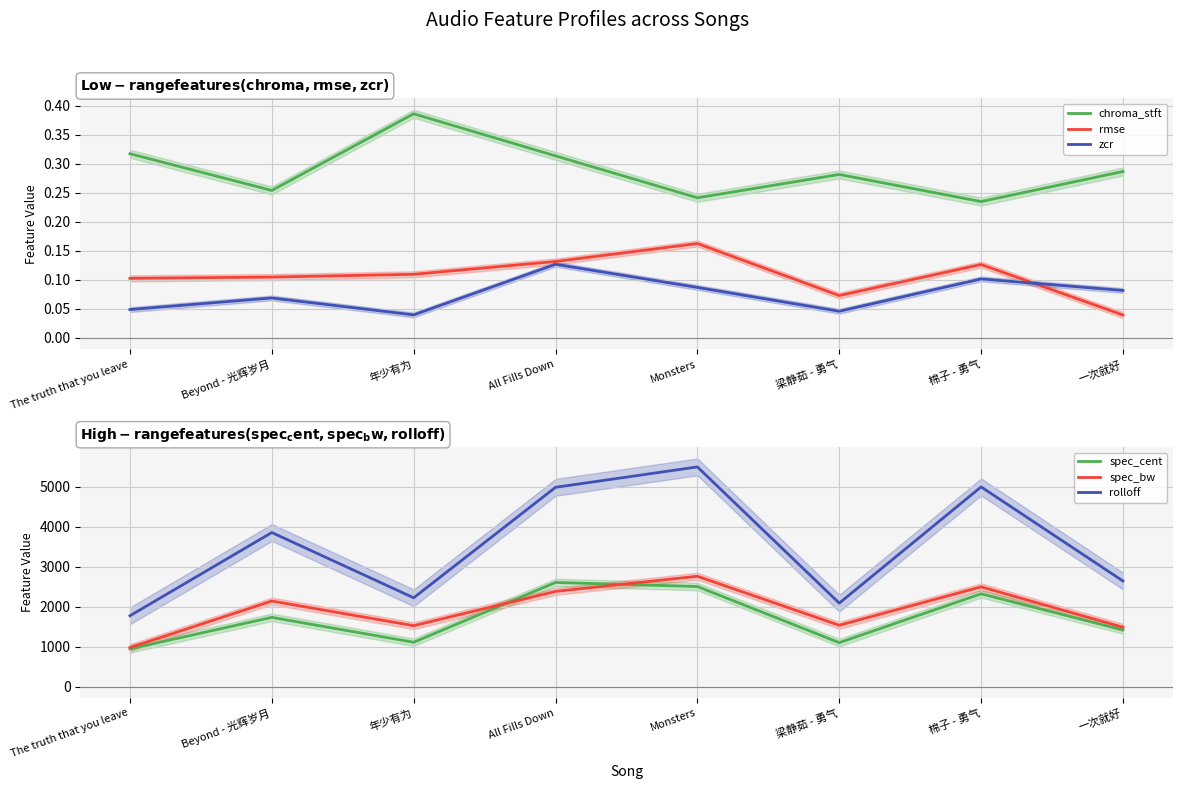

What are all the series names shown in the legend?

chroma_stft, rmse, zcr, spec_cent, spec_bw, rolloff